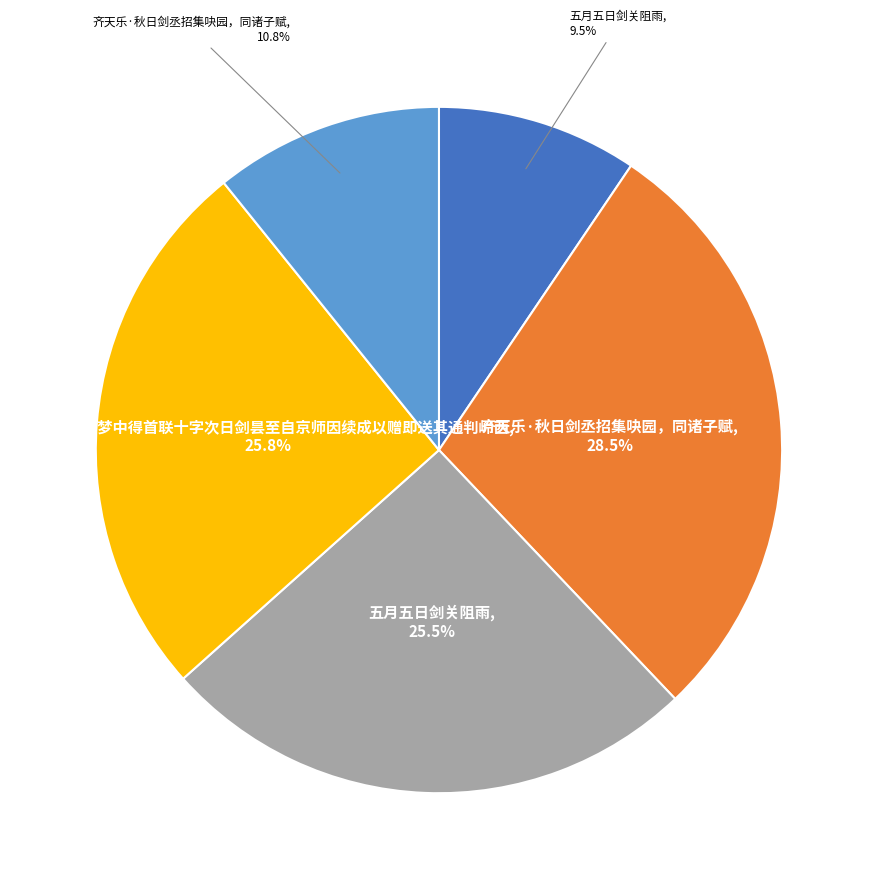

Is there any slice that represents more than half of the pie?

No